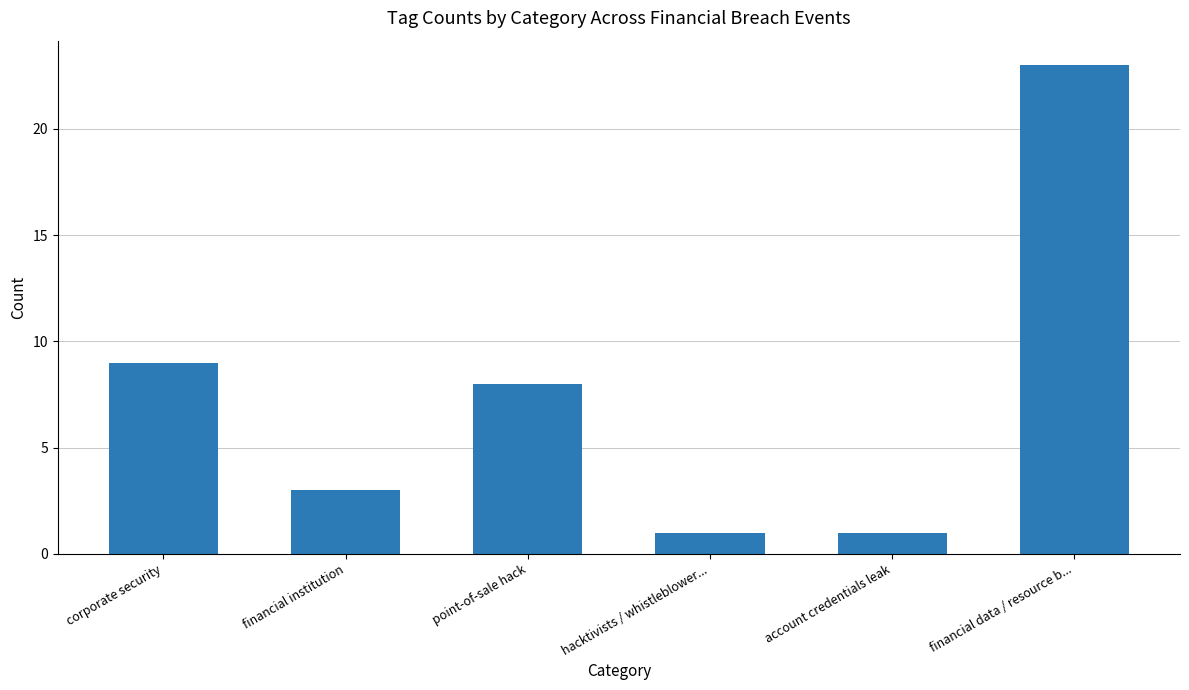

Reading left to right, transcribe all the data shown in this chart.

corporate security=9	financial institution=3	point-of-sale hack=8	hacktivists / whistleblower...=1	account credentials leak=1	financial data / resource b...=23